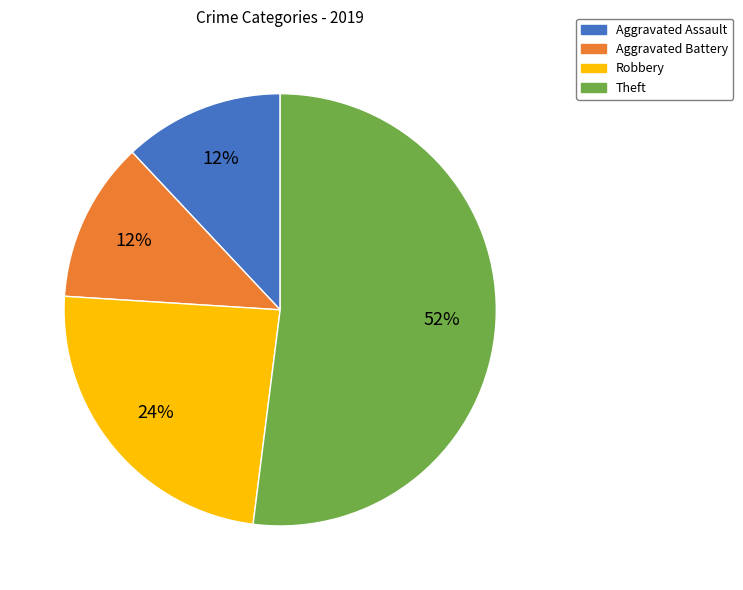

Is the sum of Robbery and Aggravated Battery greater than half?

No